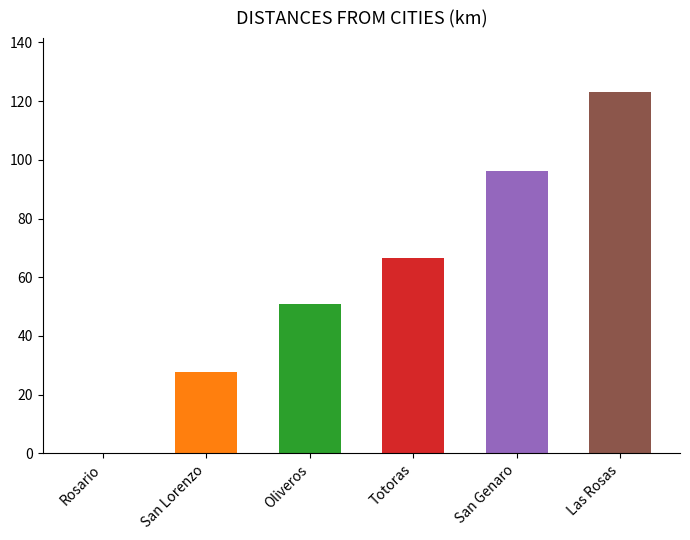

The Rosario series shows 27.8 at San Lorenzo. True or false?

True